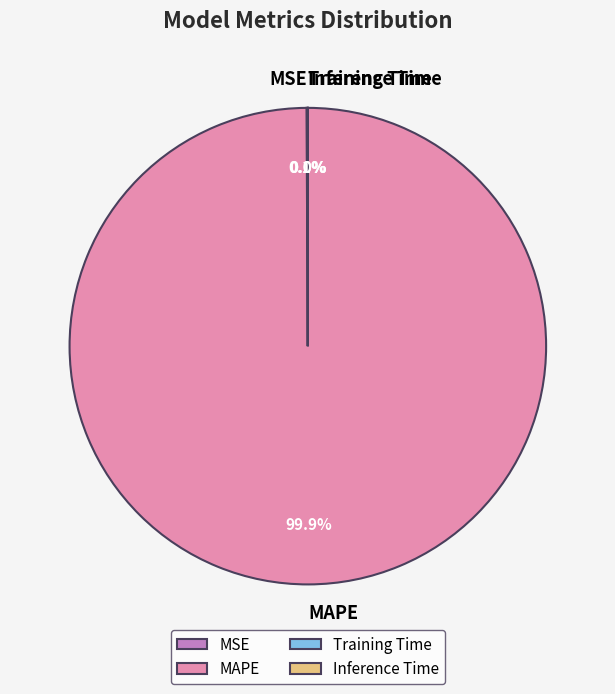

What is the majority slice?

MAPE